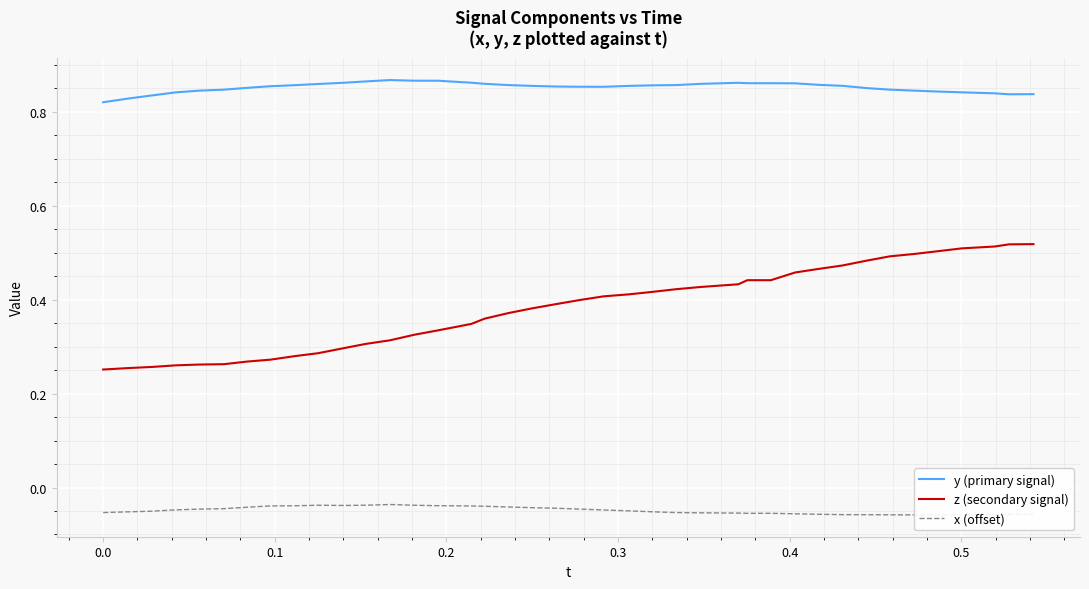

True or false: z (secondary signal) and y (primary signal) intersect in this chart.

False